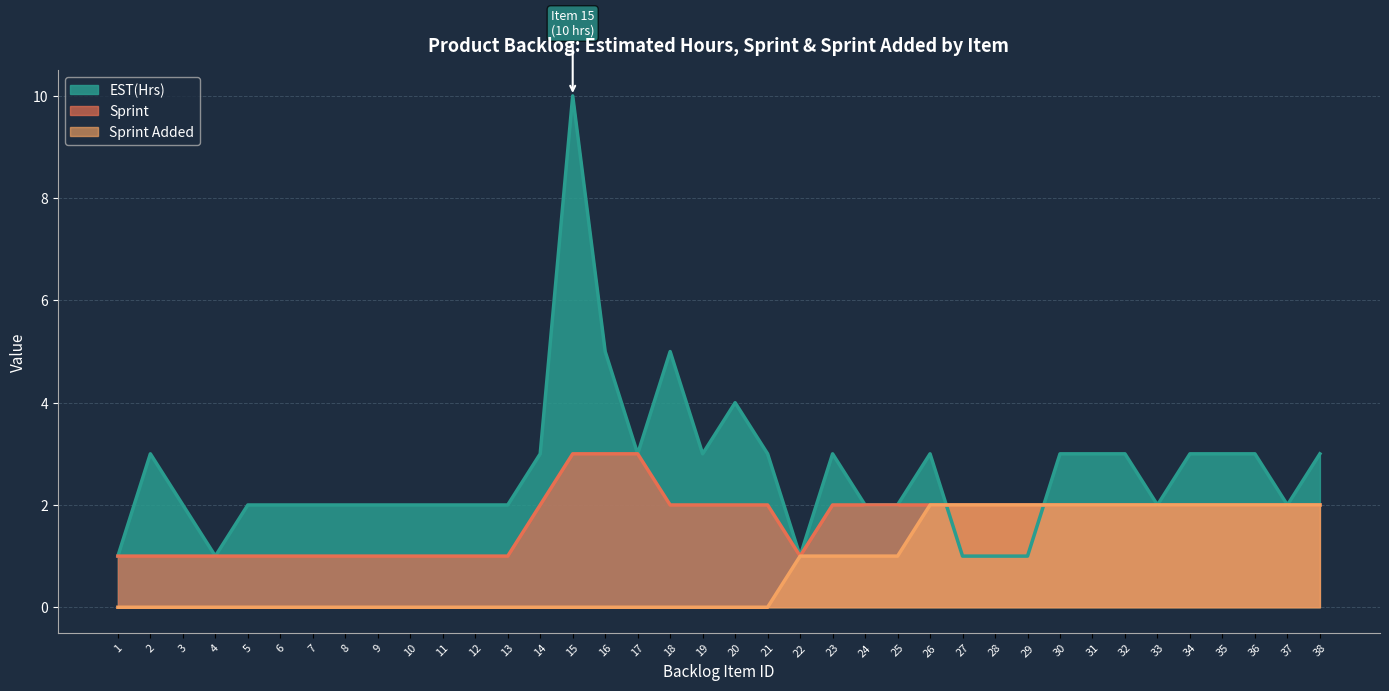

Reading right to left, what are all the values shown in this chart?

EST(Hrs): 38=3	37=2	36=3	35=3	34=3	33=2	32=3	31=3	30=3	29=1	28=1	27=1	26=3	25=2	24=2	23=3	22=1	21=3	20=4	19=3	18=5	17=3	16=5	15=10	14=3	13=2	12=2	11=2	10=2	9=2	8=2	7=2	6=2	5=2	4=1	3=2	2=3	1=1
Sprint: 38=2	37=2	36=2	35=2	34=2	33=2	32=2	31=2	30=2	29=2	28=2	27=2	26=2	25=2	24=2	23=2	22=1	21=2	20=2	19=2	18=2	17=3	16=3	15=3	14=2	13=1	12=1	11=1	10=1	9=1	8=1	7=1	6=1	5=1	4=1	3=1	2=1	1=1
Sprint Added: 38=2	37=2	36=2	35=2	34=2	33=2	32=2	31=2	30=2	29=2	28=2	27=2	26=2	25=1	24=1	23=1	22=1	21=0	20=0	19=0	18=0	17=0	16=0	15=0	14=0	13=0	12=0	11=0	10=0	9=0	8=0	7=0	6=0	5=0	4=0	3=0	2=0	1=0